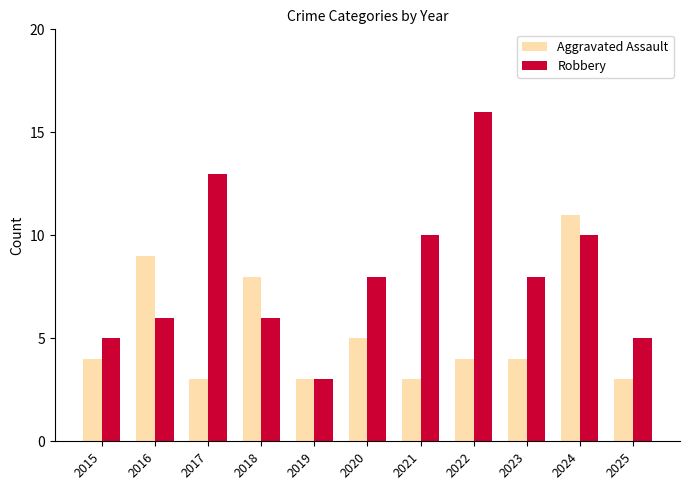

Are the bars horizontal?

No